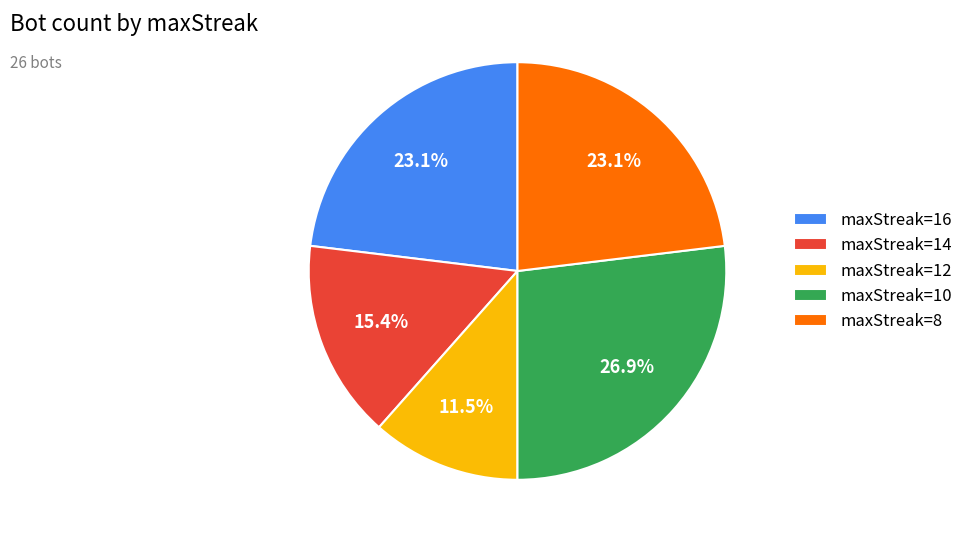

Is it true that maxStreak=14 is 26% of the pie?

False